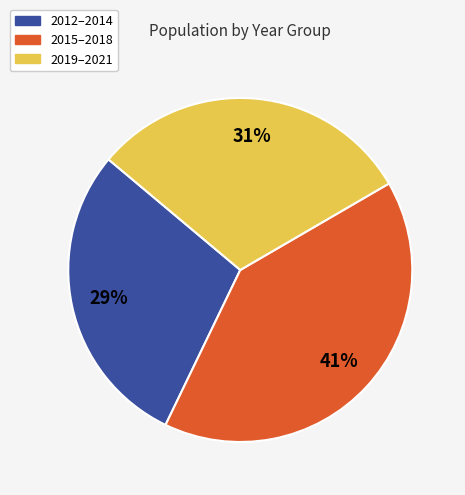

Does any single category account for the majority?

No